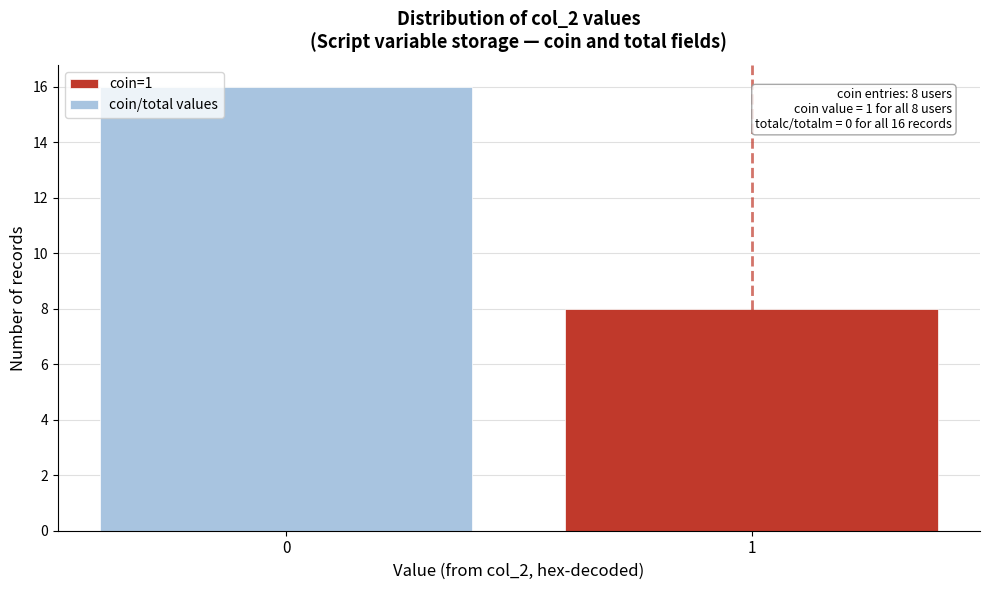

Reading left to right, what are all the values shown in this chart?

16	8